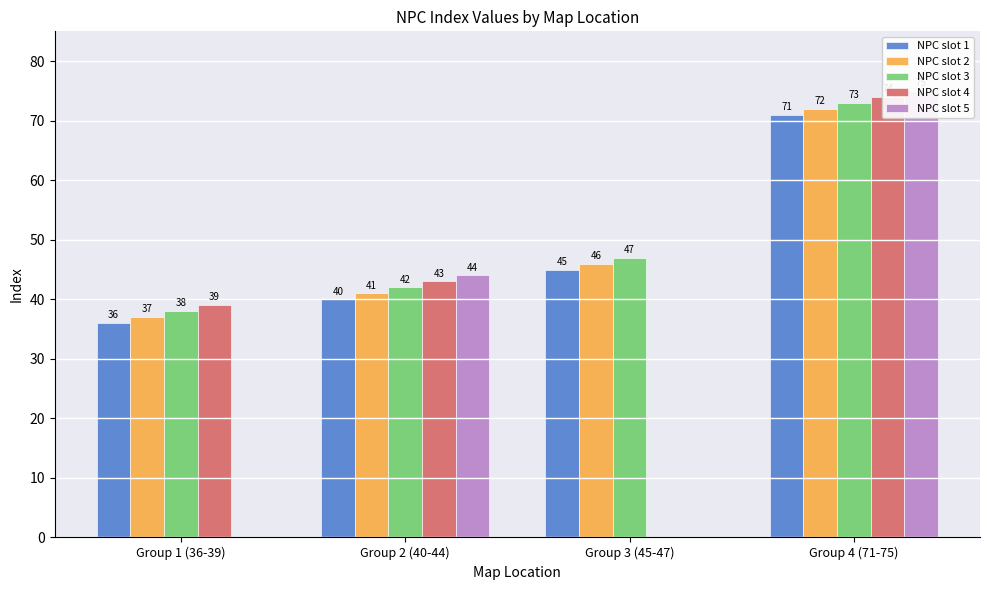

Rank the categories by NPC slot 5 value from highest to lowest.

Group 4 (71-75), Group 2 (40-44), Group 1 (36-39), Group 3 (45-47)